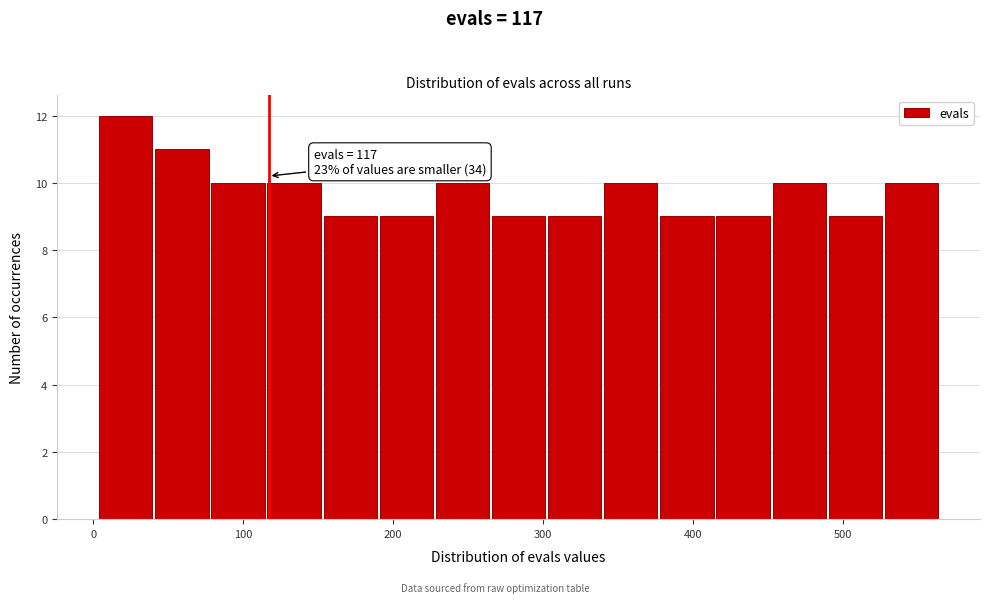

Around what value on the x-axis is the tallest bar? Give the approximate position of its centre, as read against the axis.

20